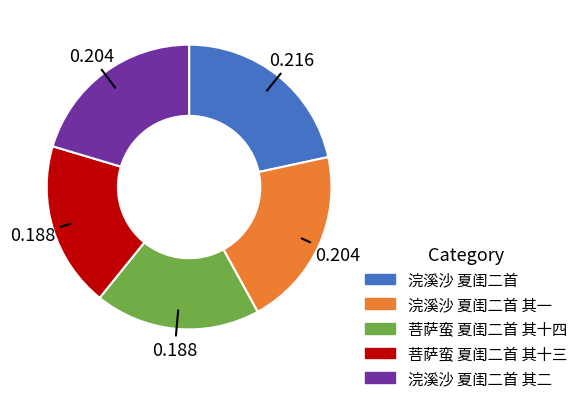

Is there any slice that represents more than half of the pie?

No